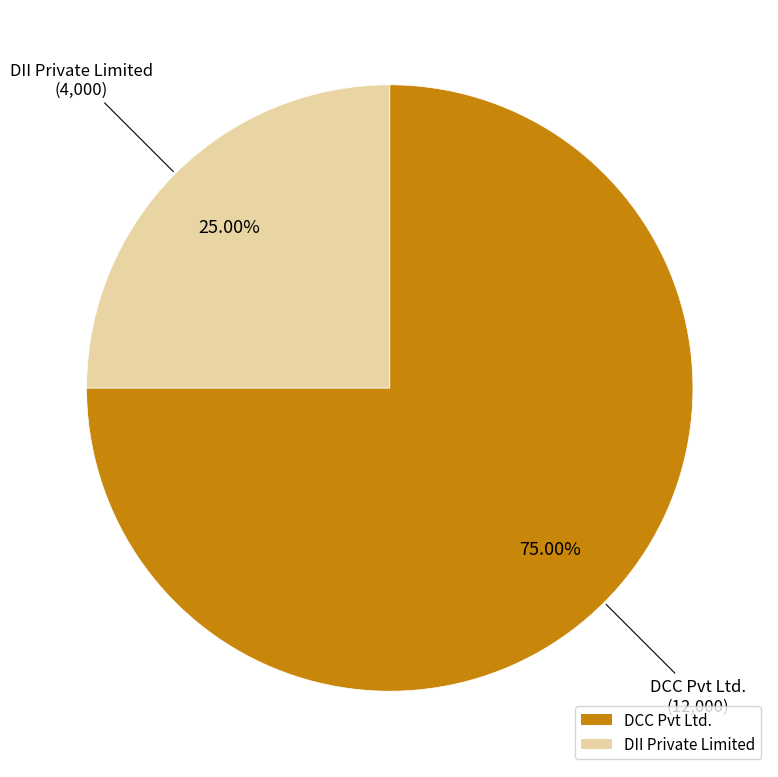

How many slices are in this pie chart?

2